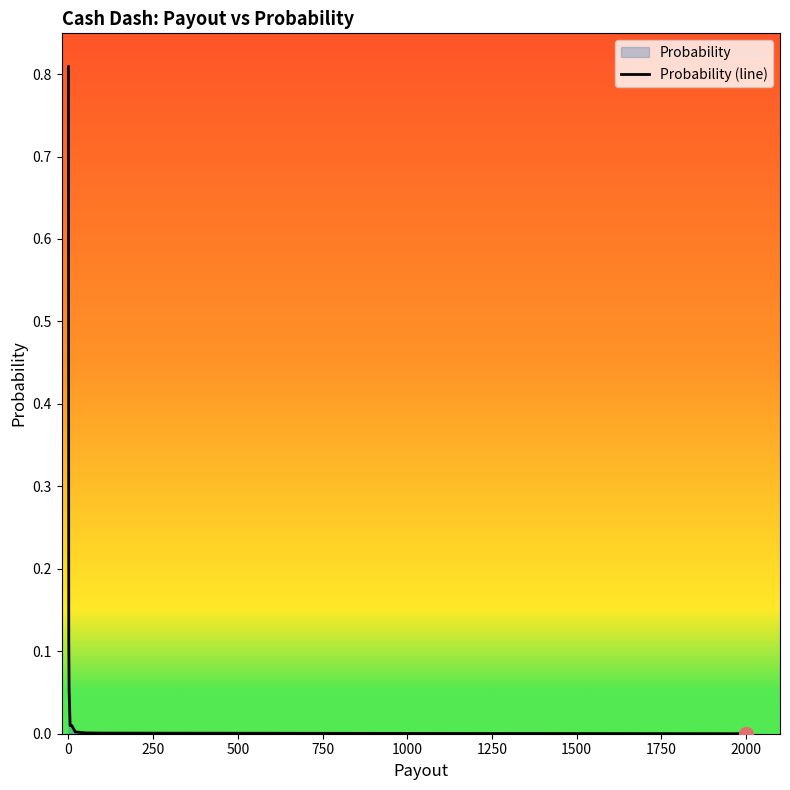

Reading left to right, transcribe all the data shown in this chart.

0.8	0.1	0.1	0.0	0.0	0.0	0.0	0.0	0.0